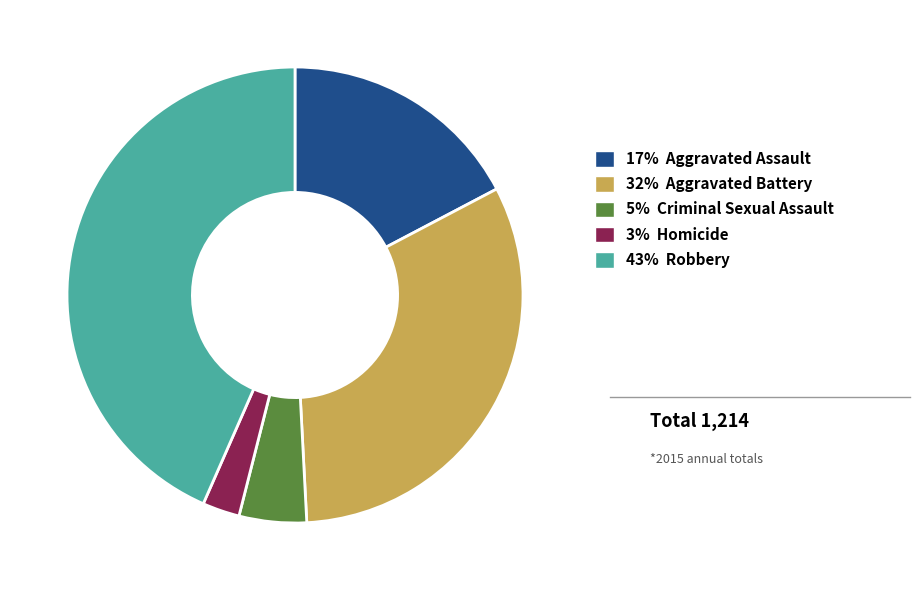

Does any single category account for the majority?

No